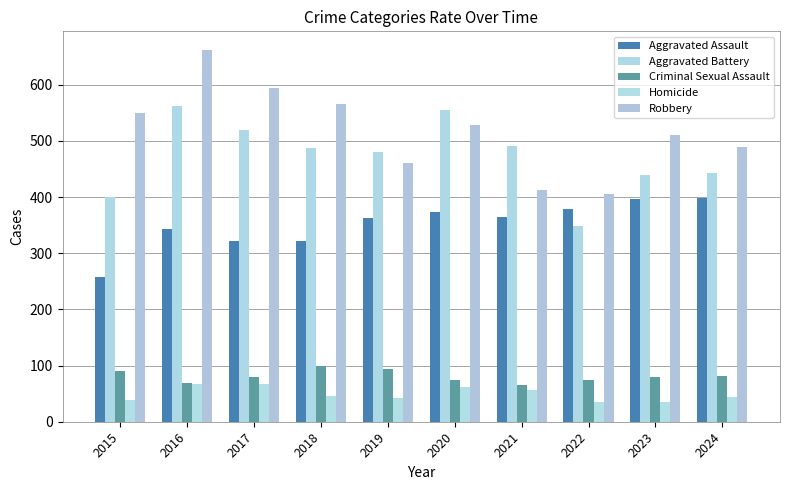

What is the minimum value for Aggravated Assault?

258